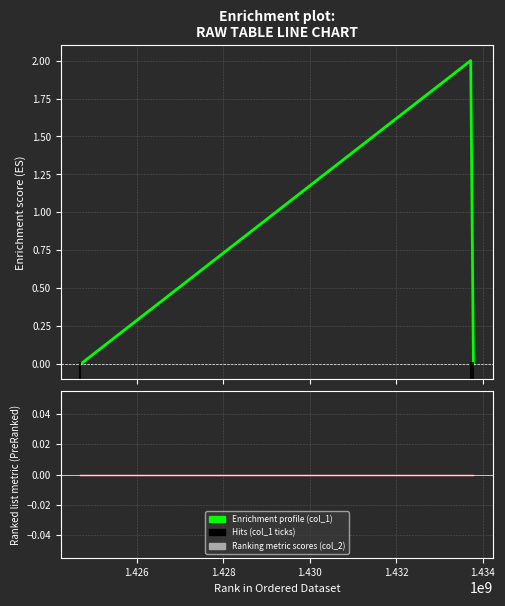

How many lines are shown in the chart?

2